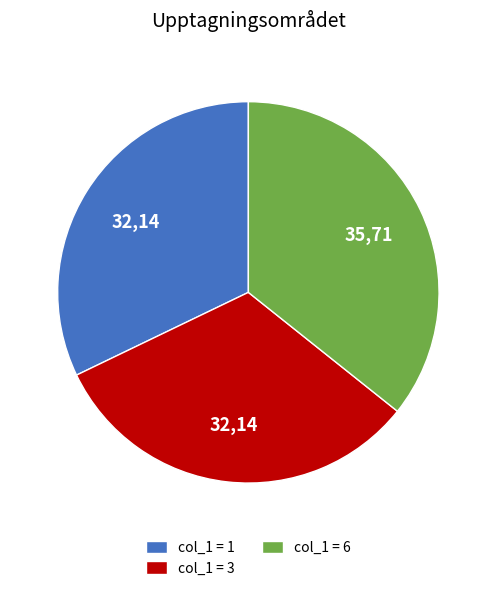

How many segments does this pie chart have?

3